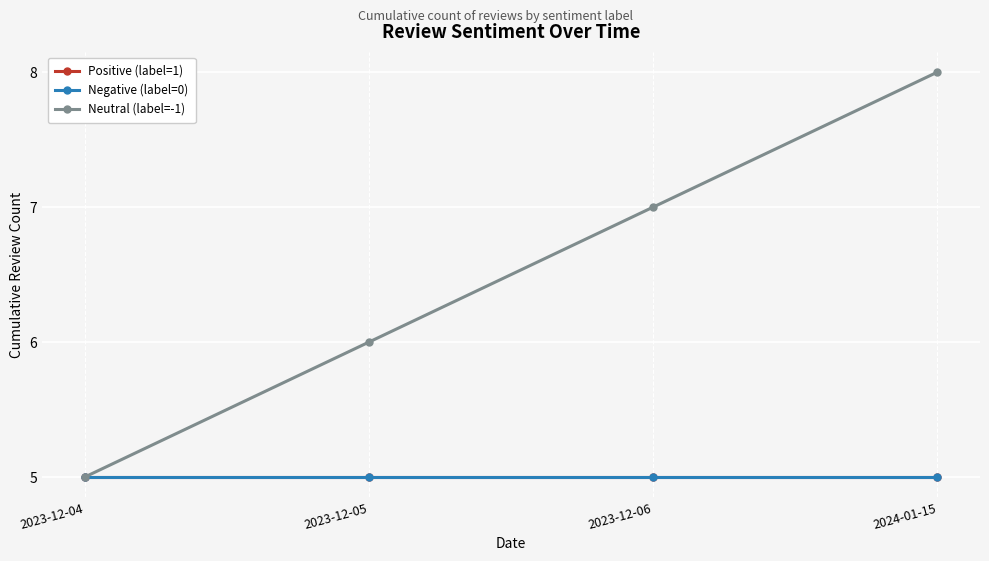

Reading left to right, transcribe all the data shown in this chart.

Positive (label=1): 5	5	5	5
Negative (label=0): 5	5	5	5
Neutral (label=-1): 5	6	7	8